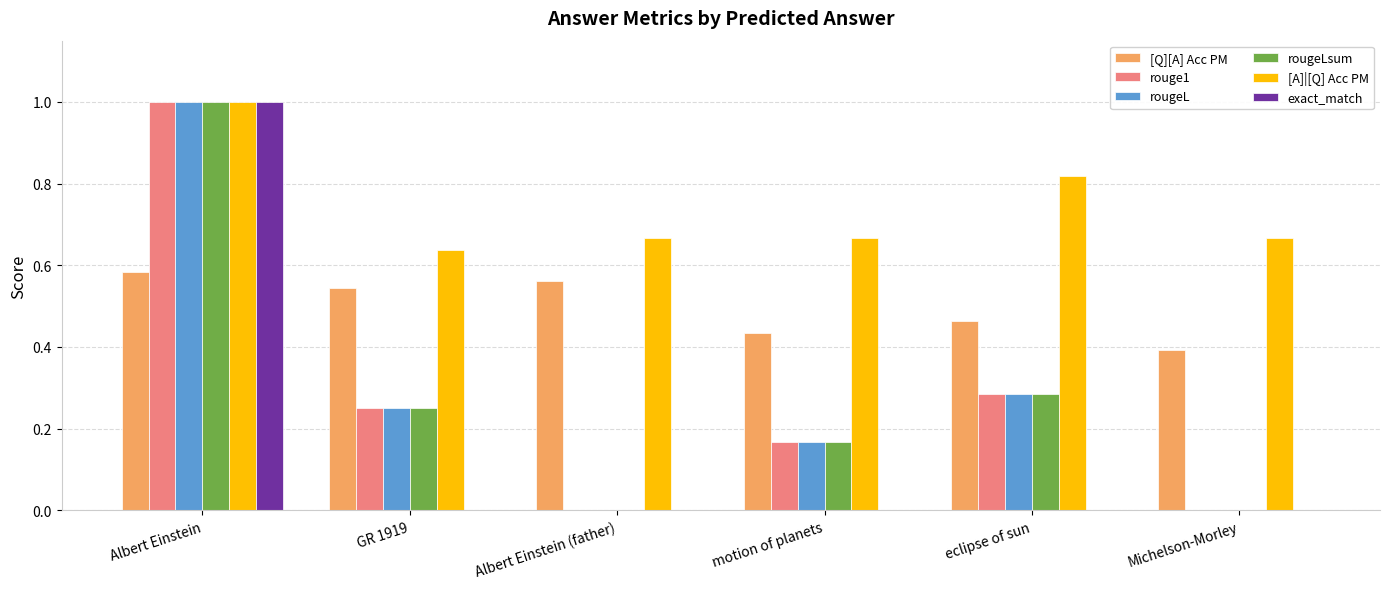

Are the bars grouped side by side (vs. stacked)?

Yes